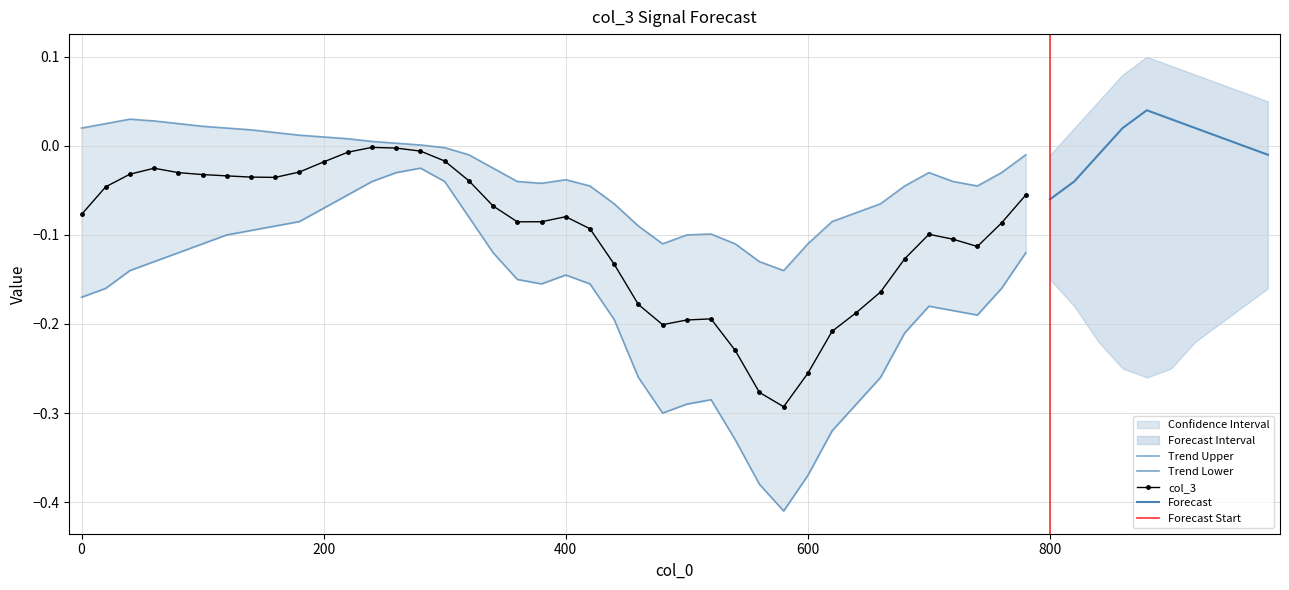

Reading left to right, list all the values displayed in this chart.

-0.1	-0.0	-0.0	-0.0	-0.0	-0.0	-0.0	-0.0	-0.0	-0.0	-0.0	-0.0	-0.0	-0.0	-0.0	-0.0	-0.0	-0.1	-0.1	-0.1	-0.1	-0.1	-0.1	-0.2	-0.2	-0.2	-0.2	-0.2	-0.3	-0.3	-0.3	-0.2	-0.2	-0.2	-0.1	-0.1	-0.1	-0.1	-0.1	-0.1